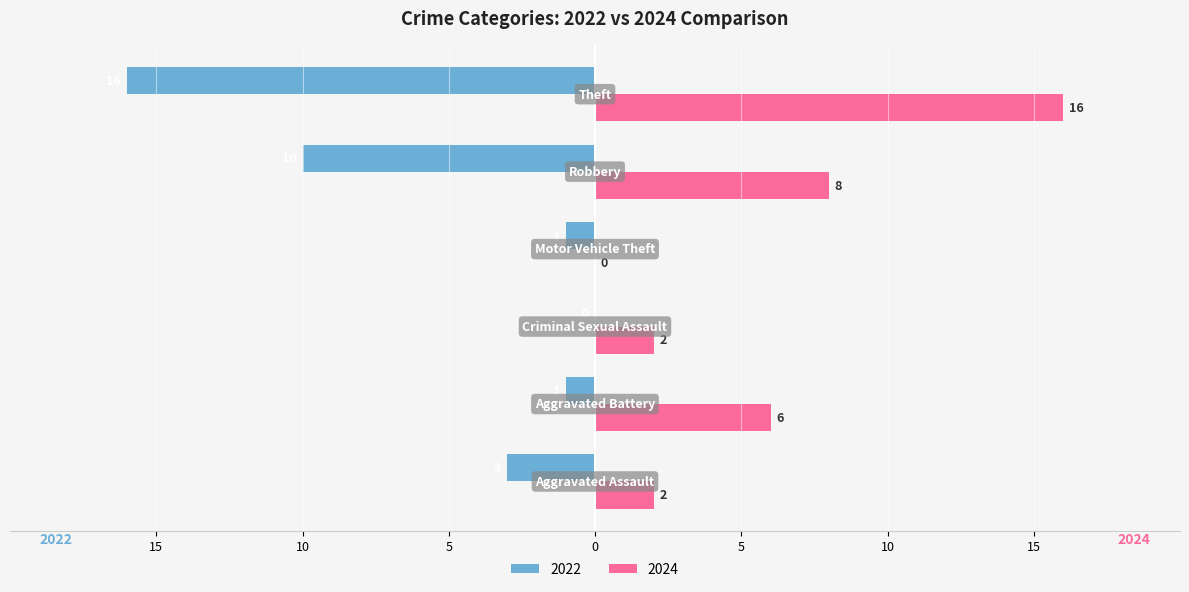

What is the highest value of the 2024 series?

16